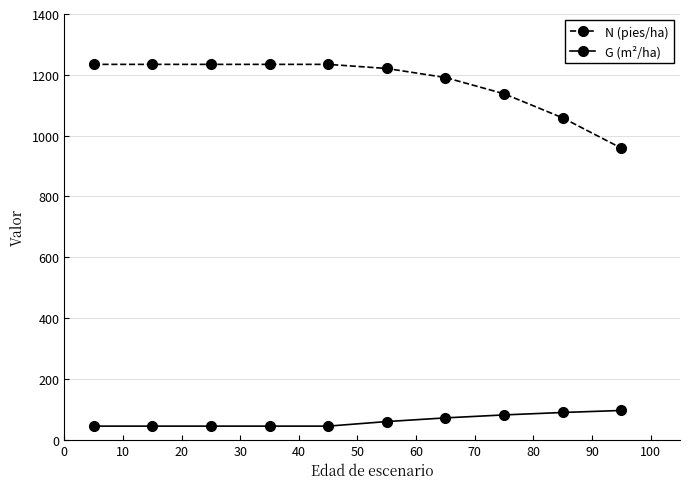

At how many categories does at least one series exceed 235?

10